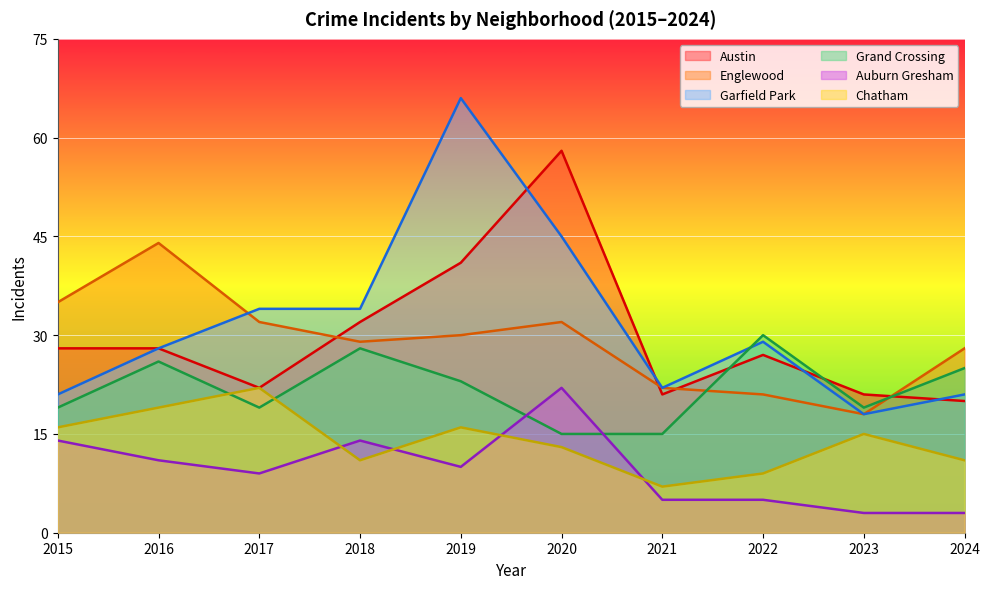

True or false: Auburn Gresham has more than 1 points higher than both neighbors.

True